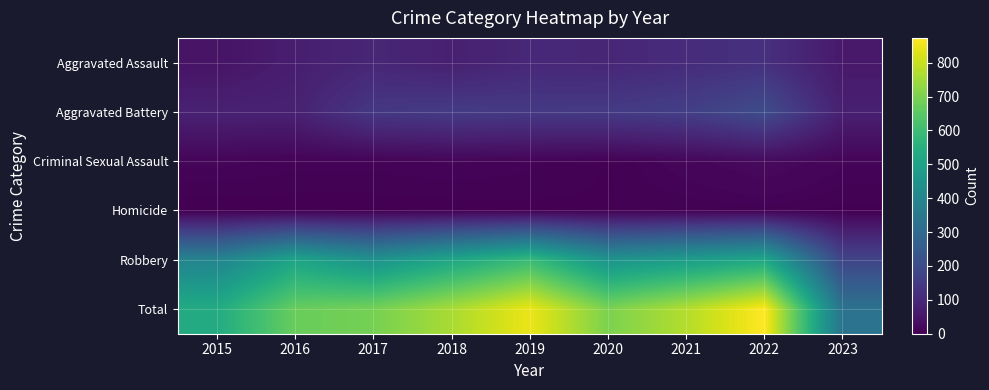

How many categories are shown in the chart?

9